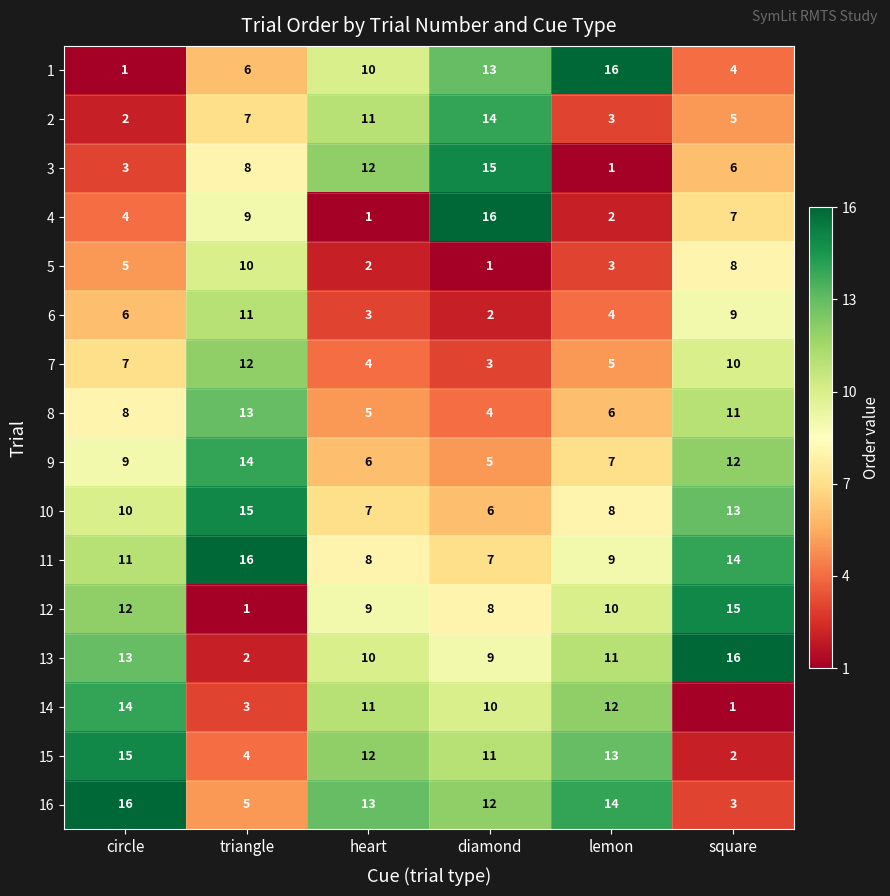

True or false: 9 has a value of 7 at lemon.

True